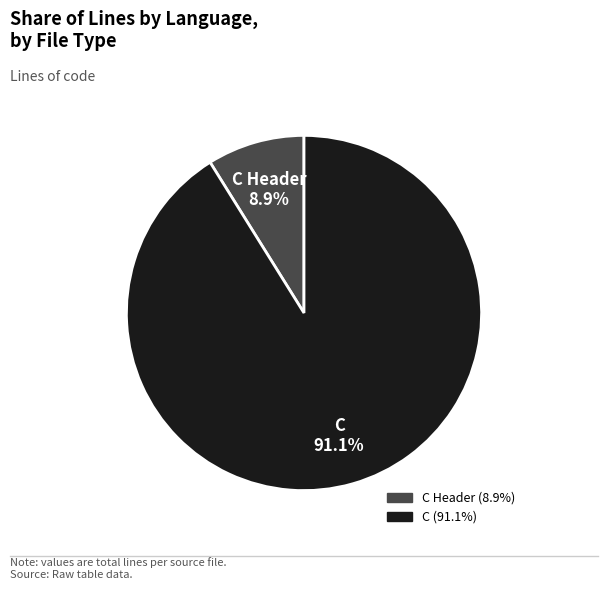

Count the number of slices in the pie.

2